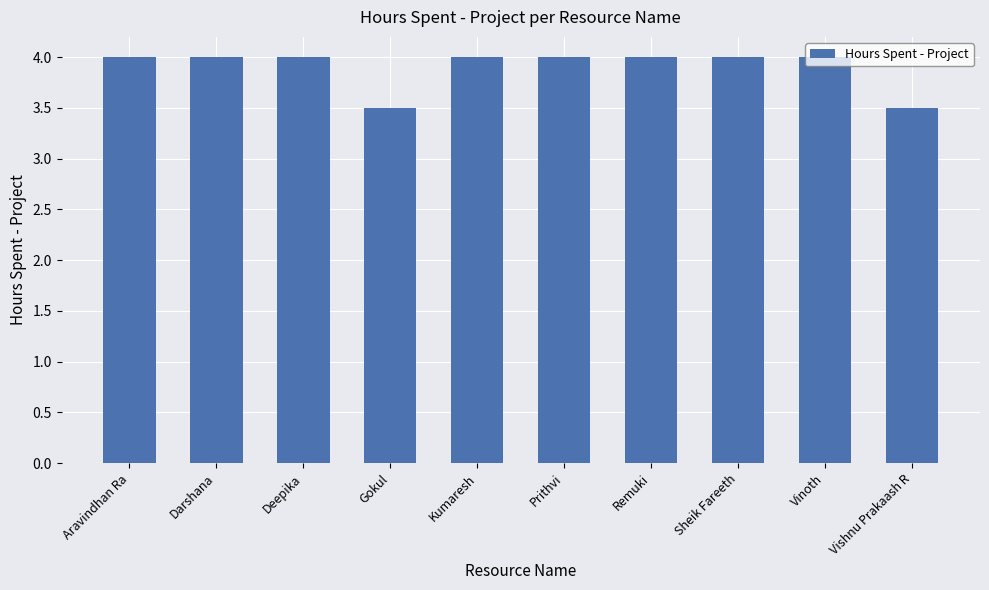

What is the greatest value displayed?

4.0